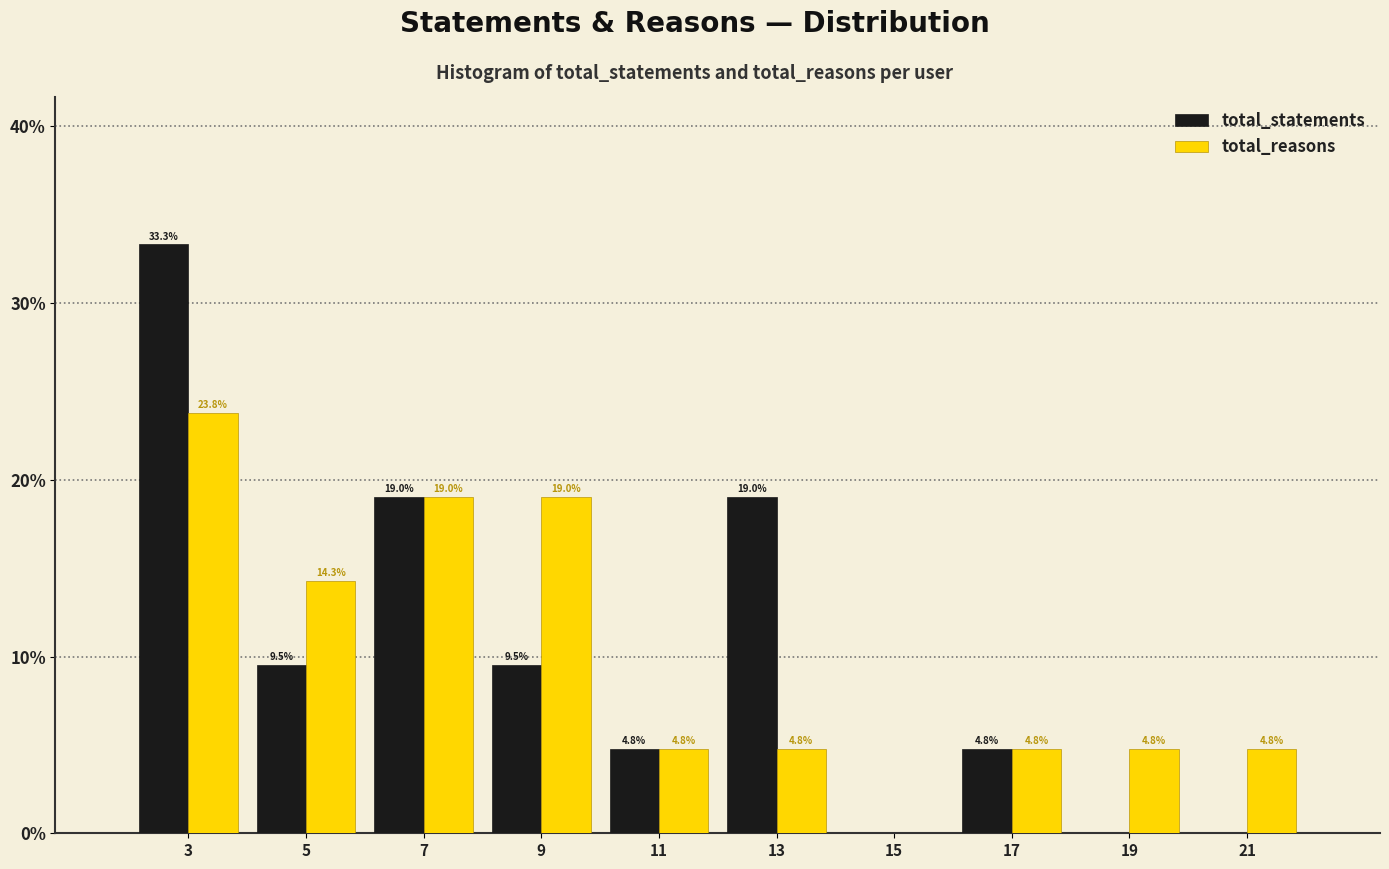

In the total_statements series, which range on the x-axis has the tallest bar?

2 to 4